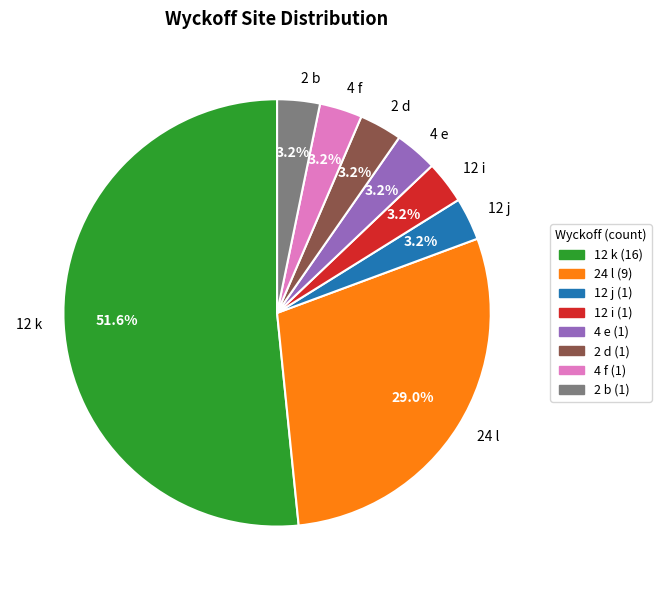

Is there a majority slice in this chart?

Yes